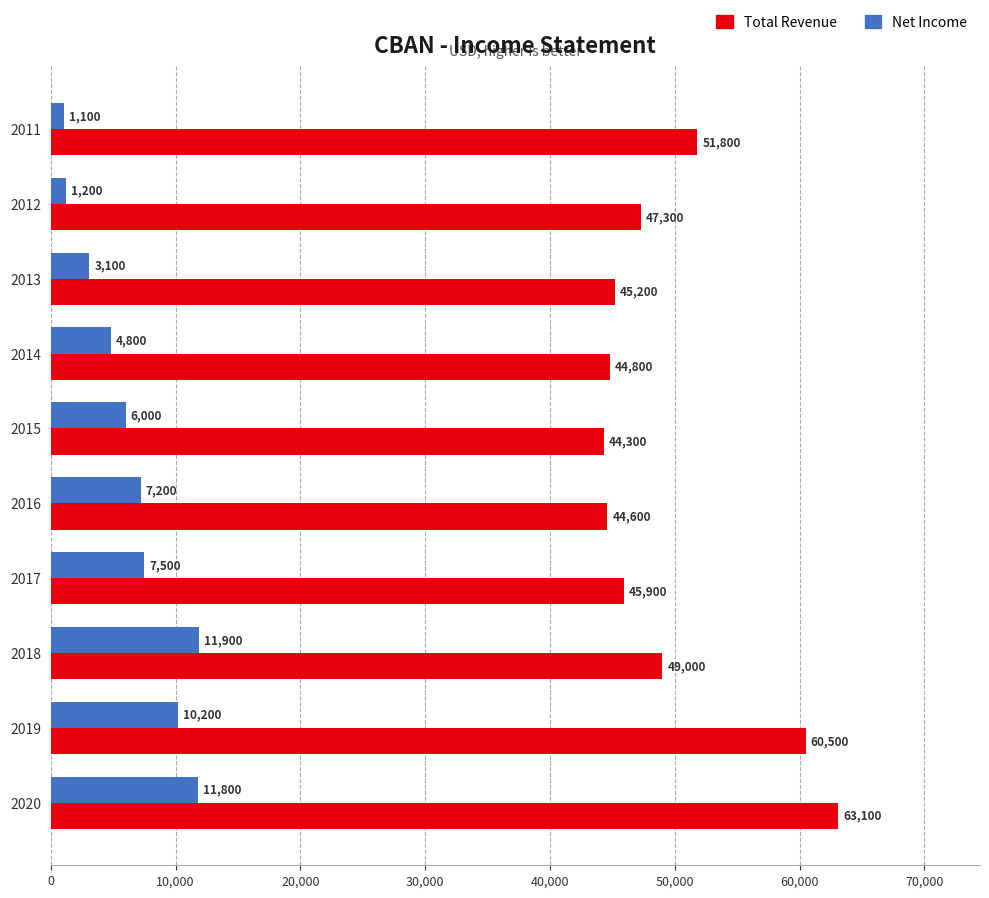

What is the difference between the maximum and minimum values in the Total Revenue series?

18800